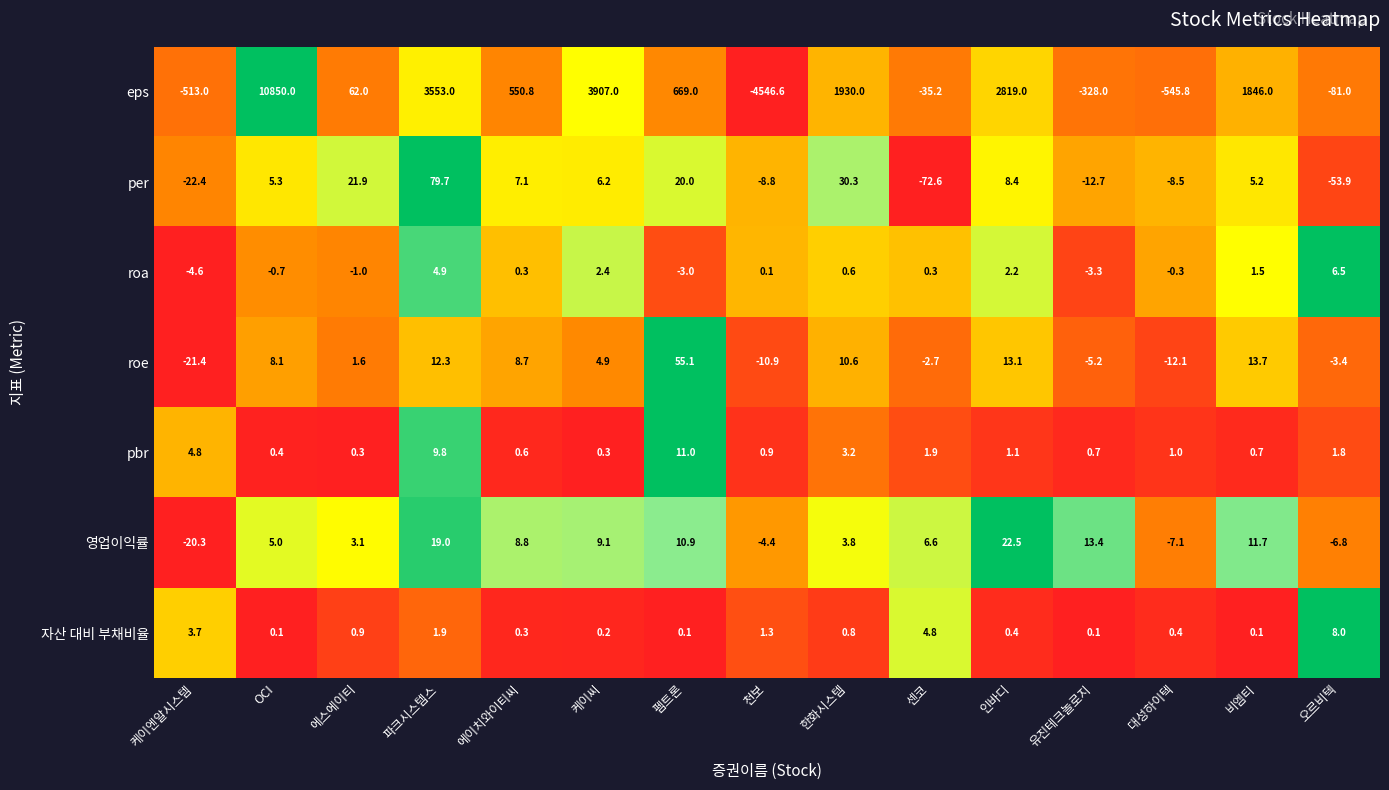

What is the sum of the roa values at OCI and 케이엔알시스템?

-5.3